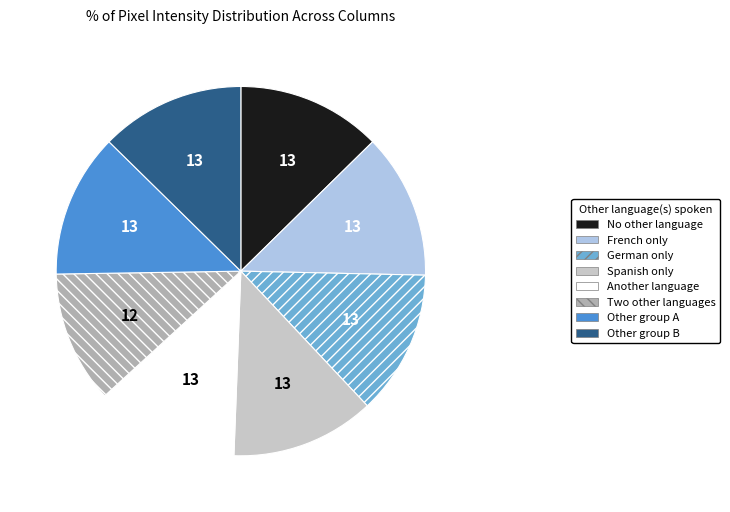

Do French only and Another language together represent more than half of the pie?

No